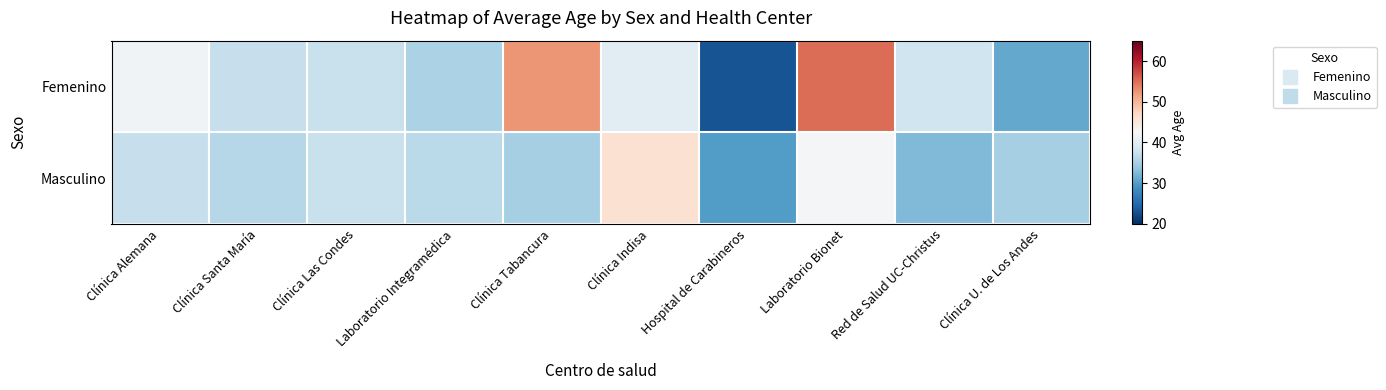

What is the difference between the highest and lowest values at Hospital de Carabineros?

7.0